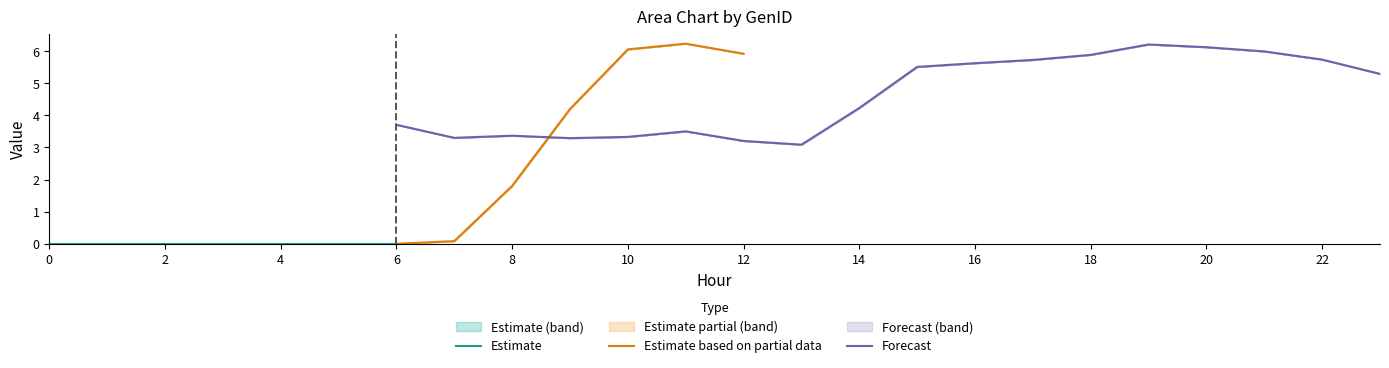

Does the chart display data point markers on the line(s)?

No